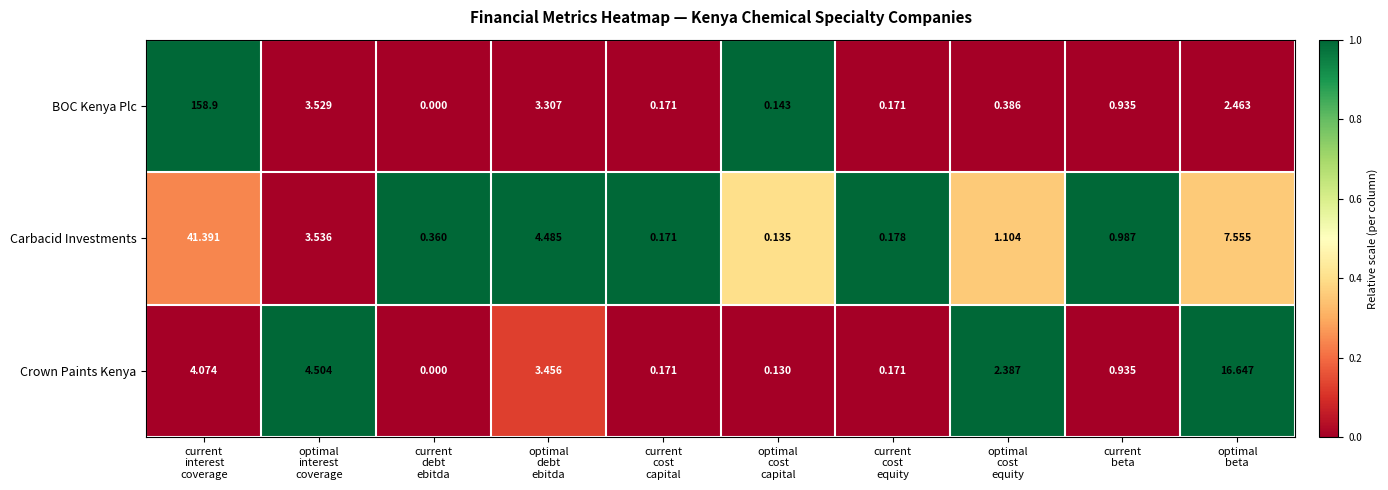

Rank the series by their maximum value, from highest to lowest.

BOC Kenya Plc, Carbacid Investments, Crown Paints Kenya